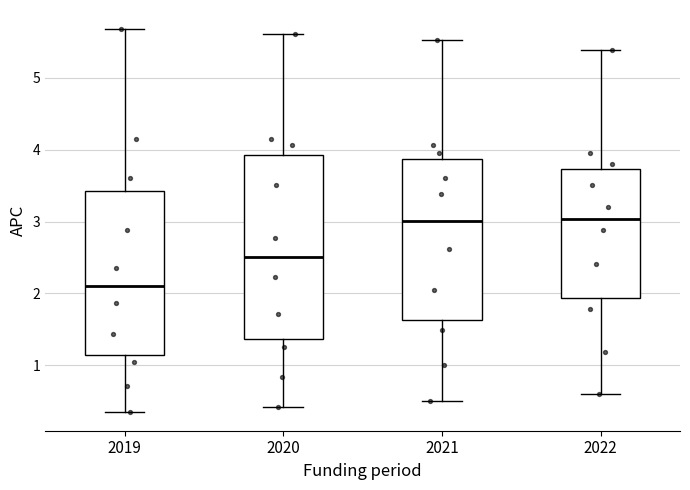

Where is the lower edge of the box at x = 2022 on the y-axis? The values are not printed on the chart, so give them approximately, as read against the axis.

1.9